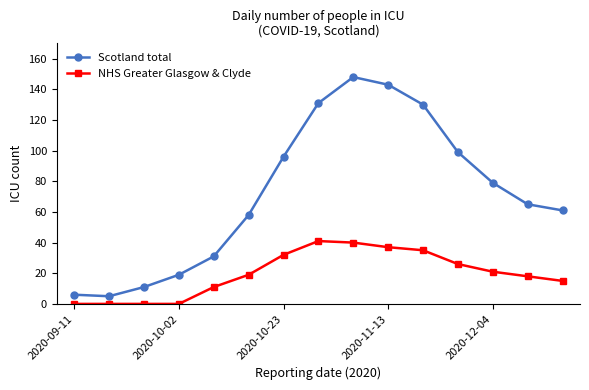

What is the maximum value shown in the chart?

148